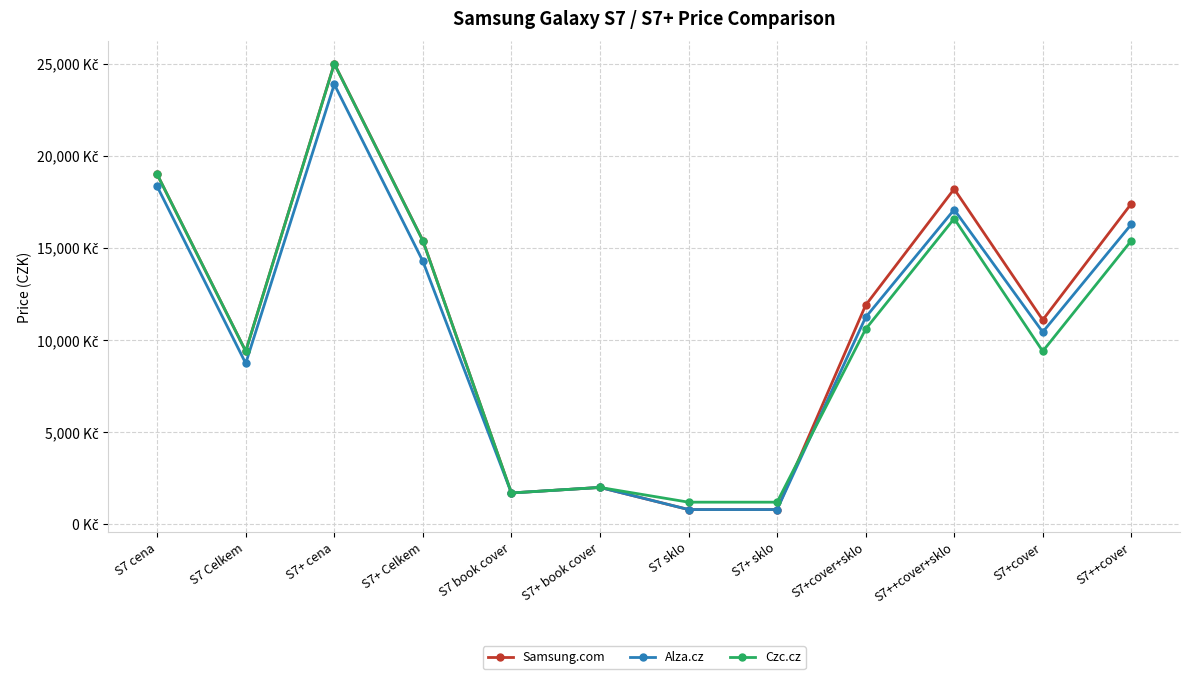

The value of Samsung.com at S7 sklo is 1062. True or false?

False